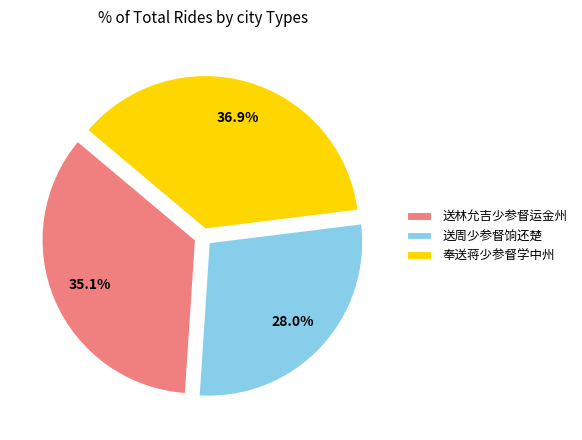

Combined, do 送林允吉少参督运金州 and 送周少参督饷还楚 account for over 50%?

Yes